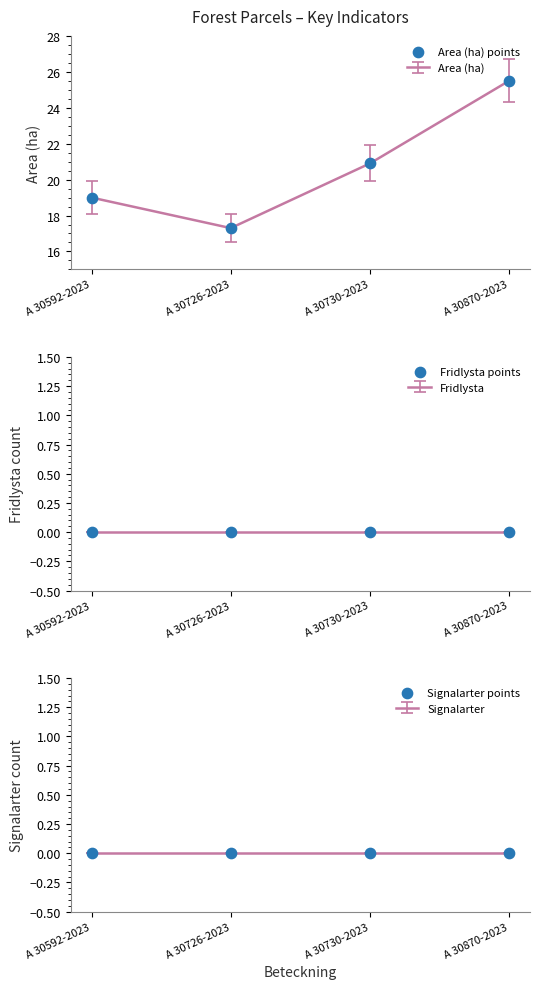

Which series contains the highest Y value?

Area (ha) points